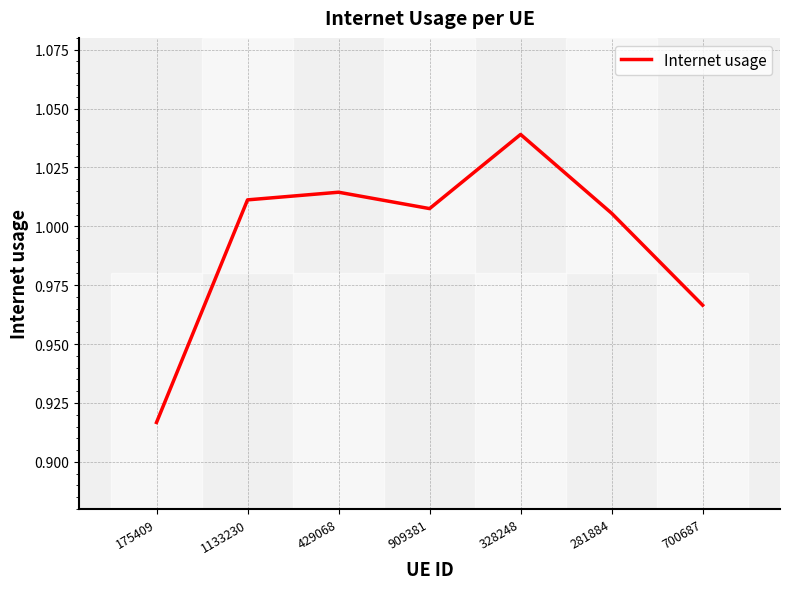

What position from the right is 429068?

5